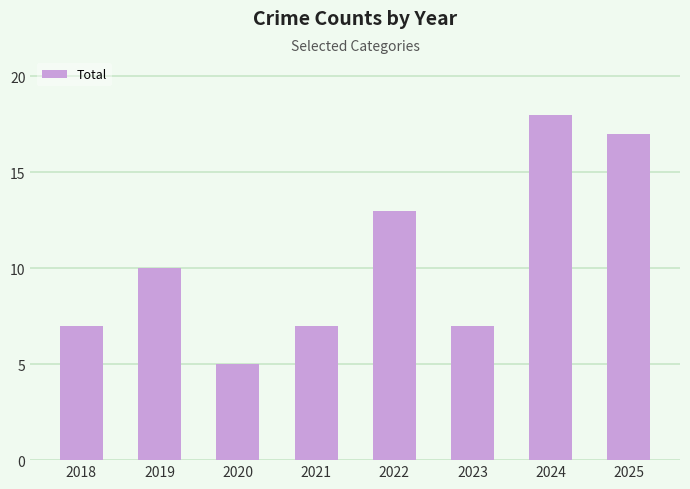

What is the difference between the values at 2019 and 2022?

3